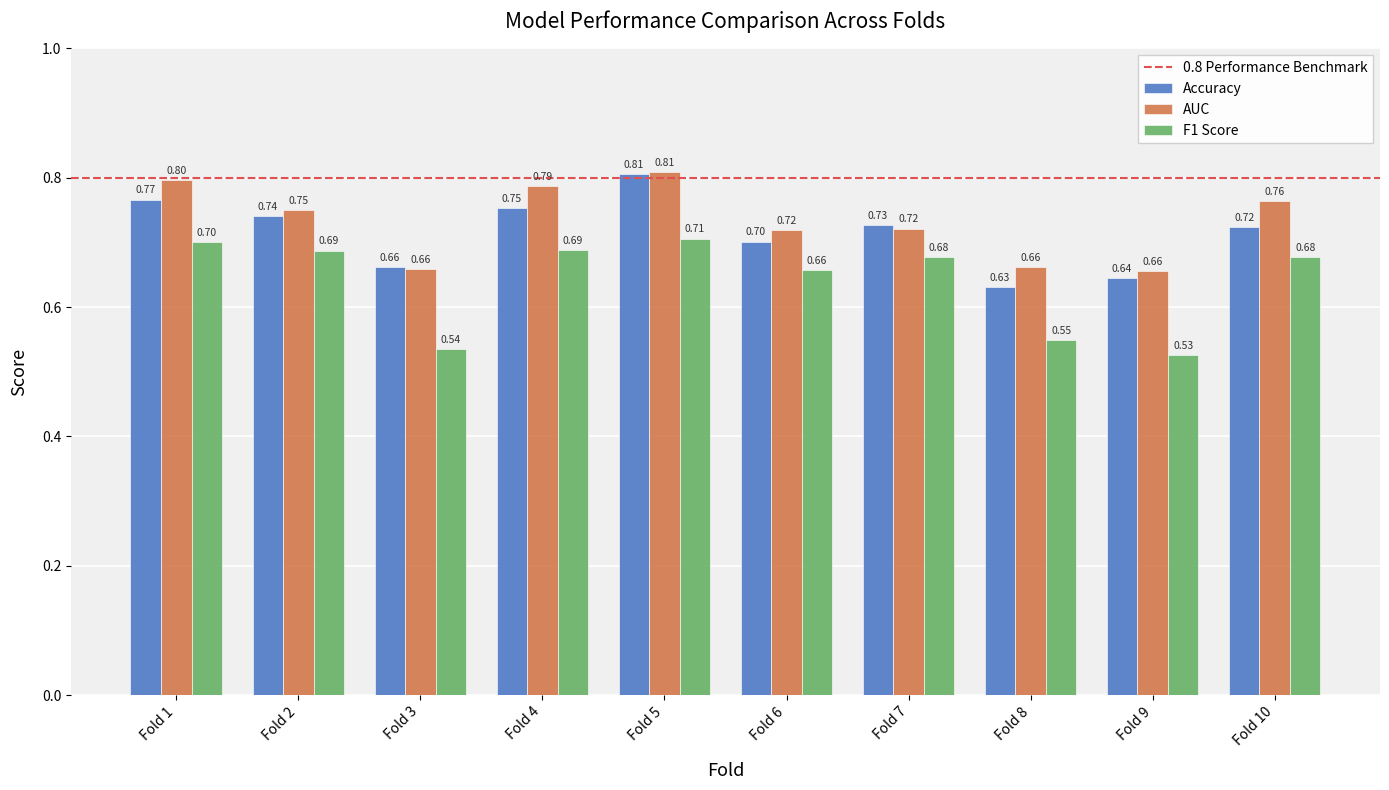

At which category does the chart reach its minimum across all series?

Fold 9